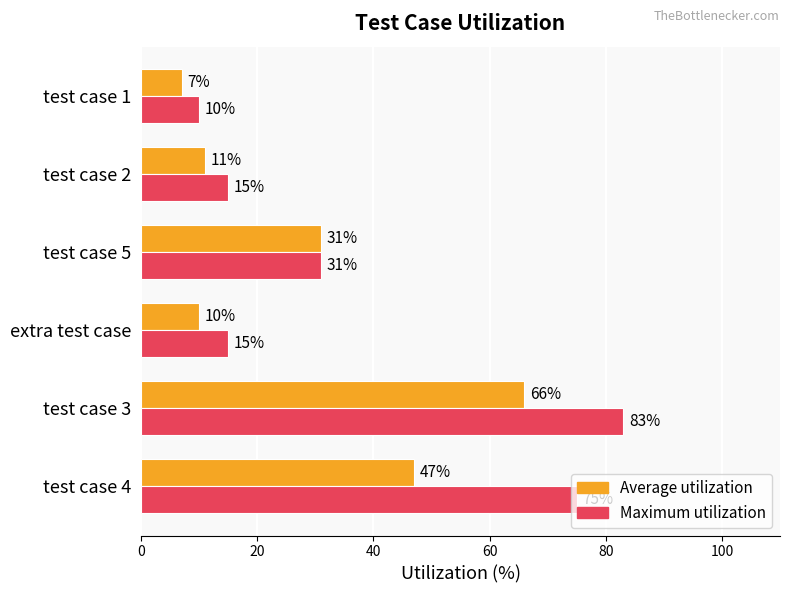

The value of Maximum utilization at extra test case is 15. True or false?

True